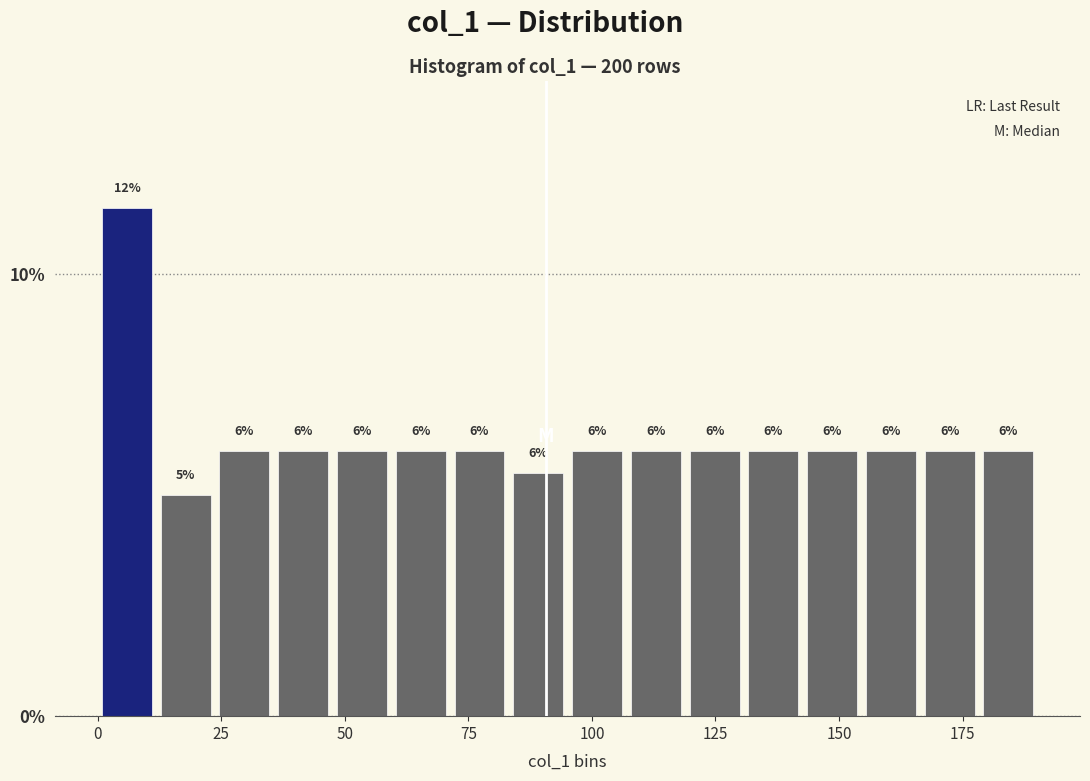

Around what value on the x-axis is the tallest bar? Give the approximate position of its centre, as read against the axis.

5